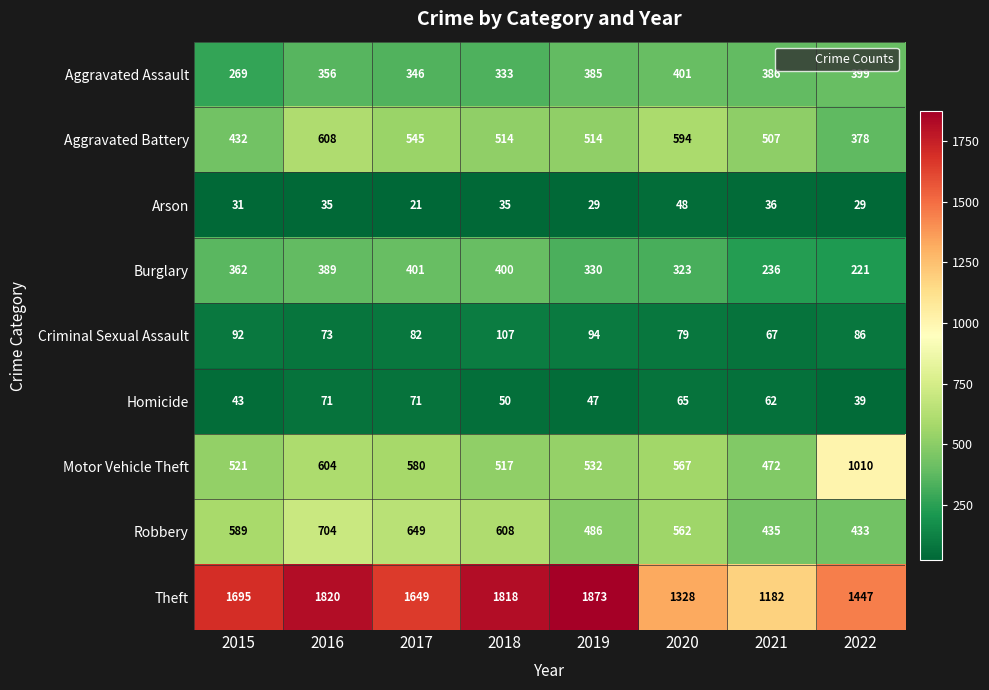

List the labels in order of Criminal Sexual Assault value, smallest first.

2021, 2016, 2020, 2017, 2022, 2015, 2019, 2018